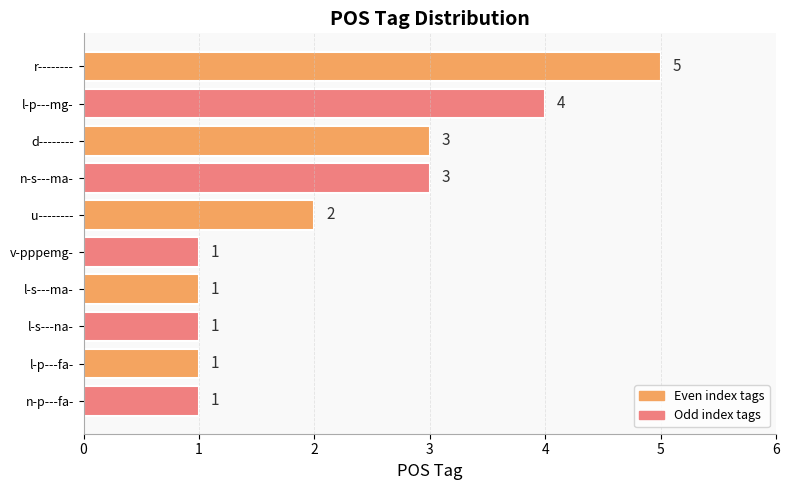

What is the ratio of the value at n-s---ma- to the value at r--------?

0.6